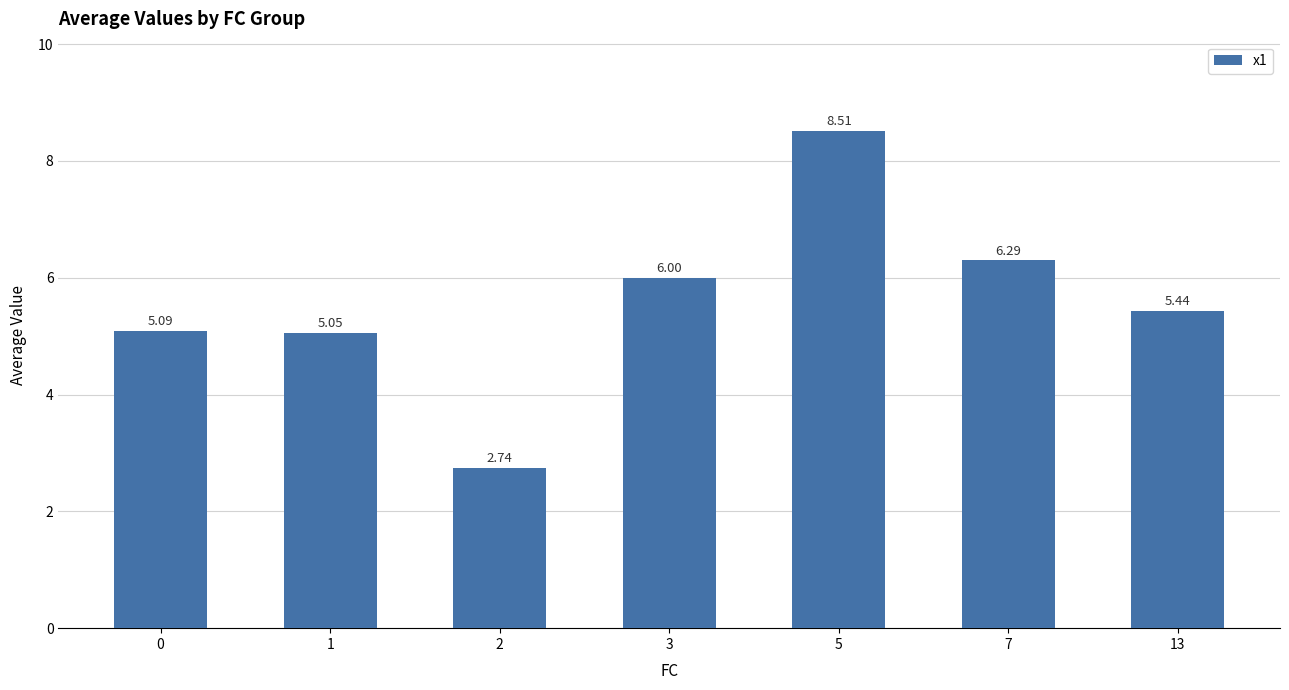

List the labels in order of value, largest first.

5, 7, 3, 13, 0, 1, 2